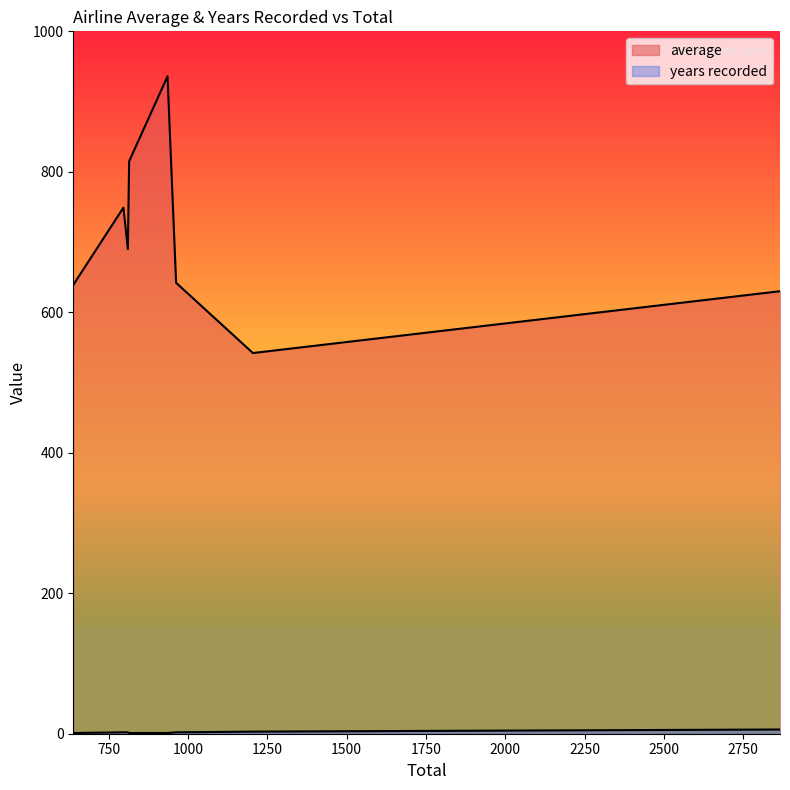

What is the difference between the maximum and second lowest values in the average series?

306